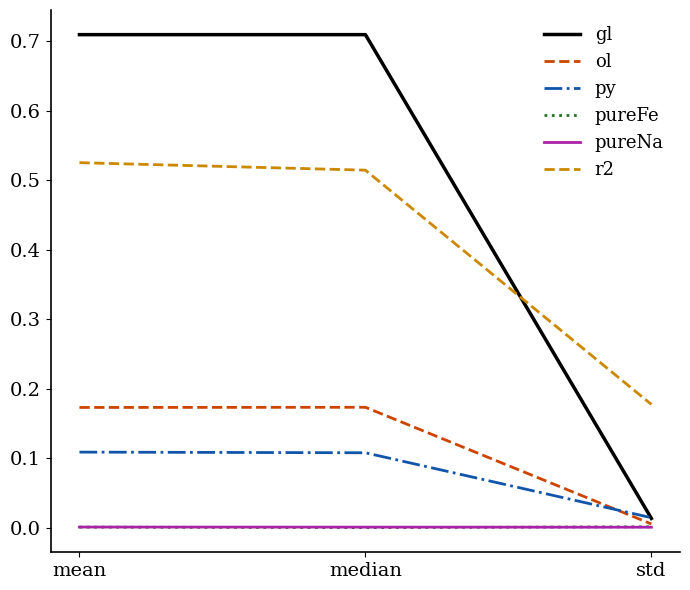

The gl series shows 0.0 at std. True or false?

True